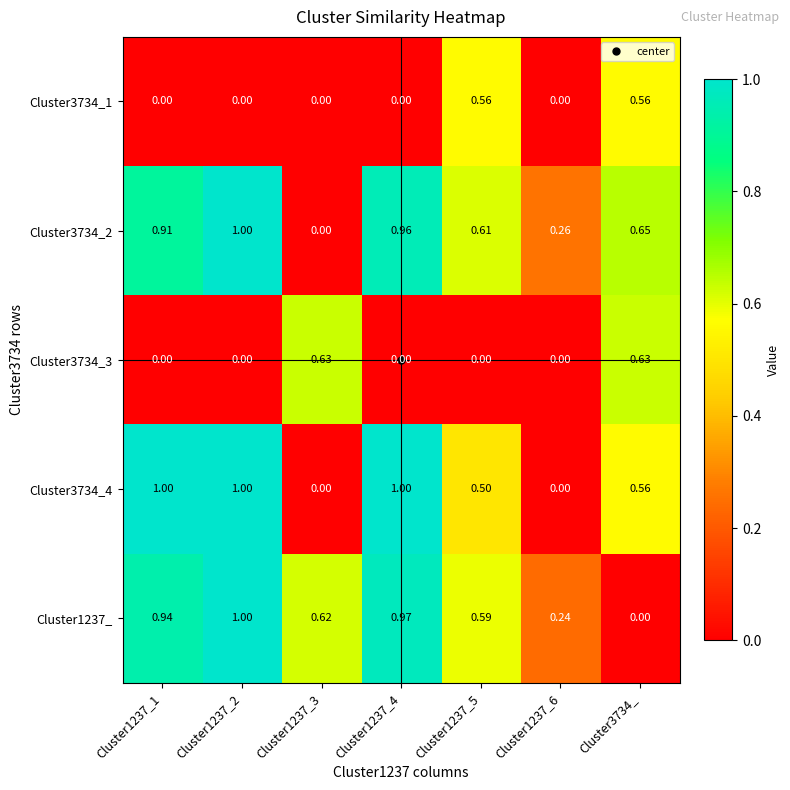

Is the value of Cluster1237_ at Cluster1237_2 greater than the value of Cluster3734_1 at Cluster1237_1?

Yes